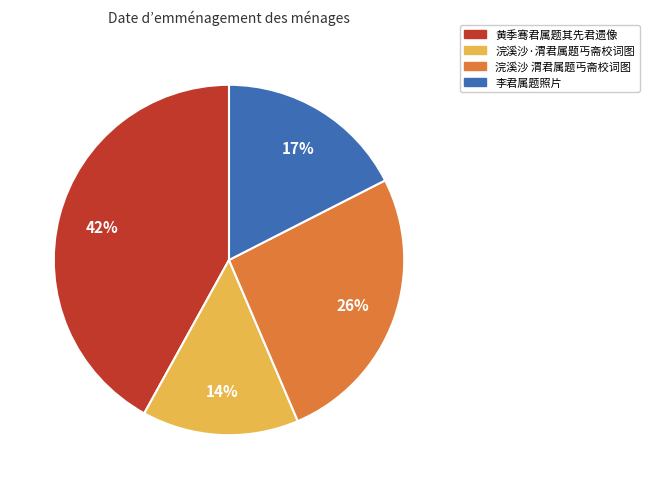

Does any single category account for the majority?

No